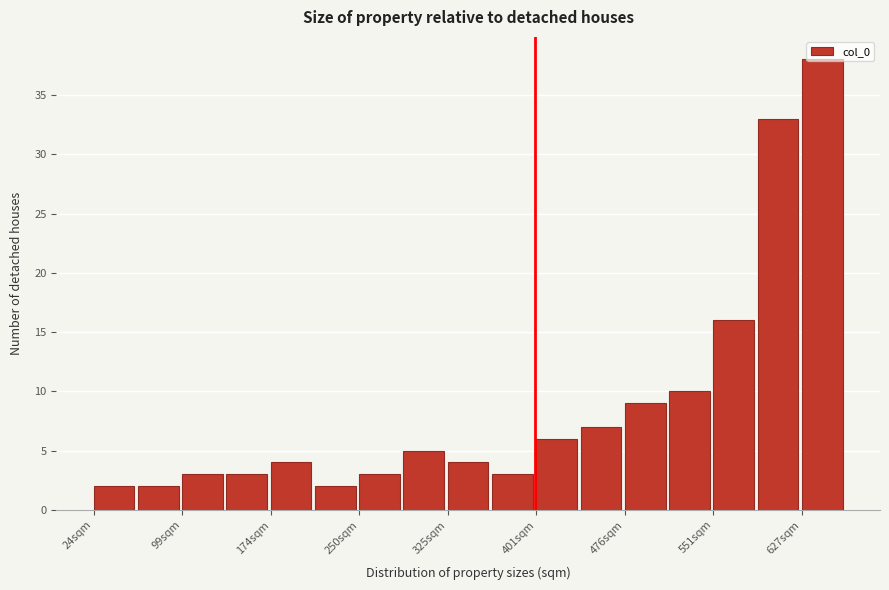

Read against the x-axis, roughly where is the centre of the tallest bar?

640